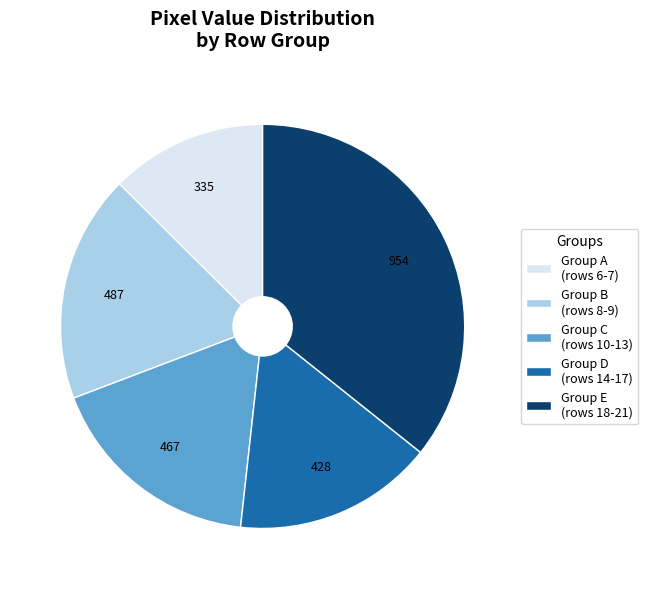

Rank the categories by value from lowest to highest.

Group A (rows 6-7), Group D (rows 14-17), Group C (rows 10-13), Group B (rows 8-9), Group E (rows 18-21)